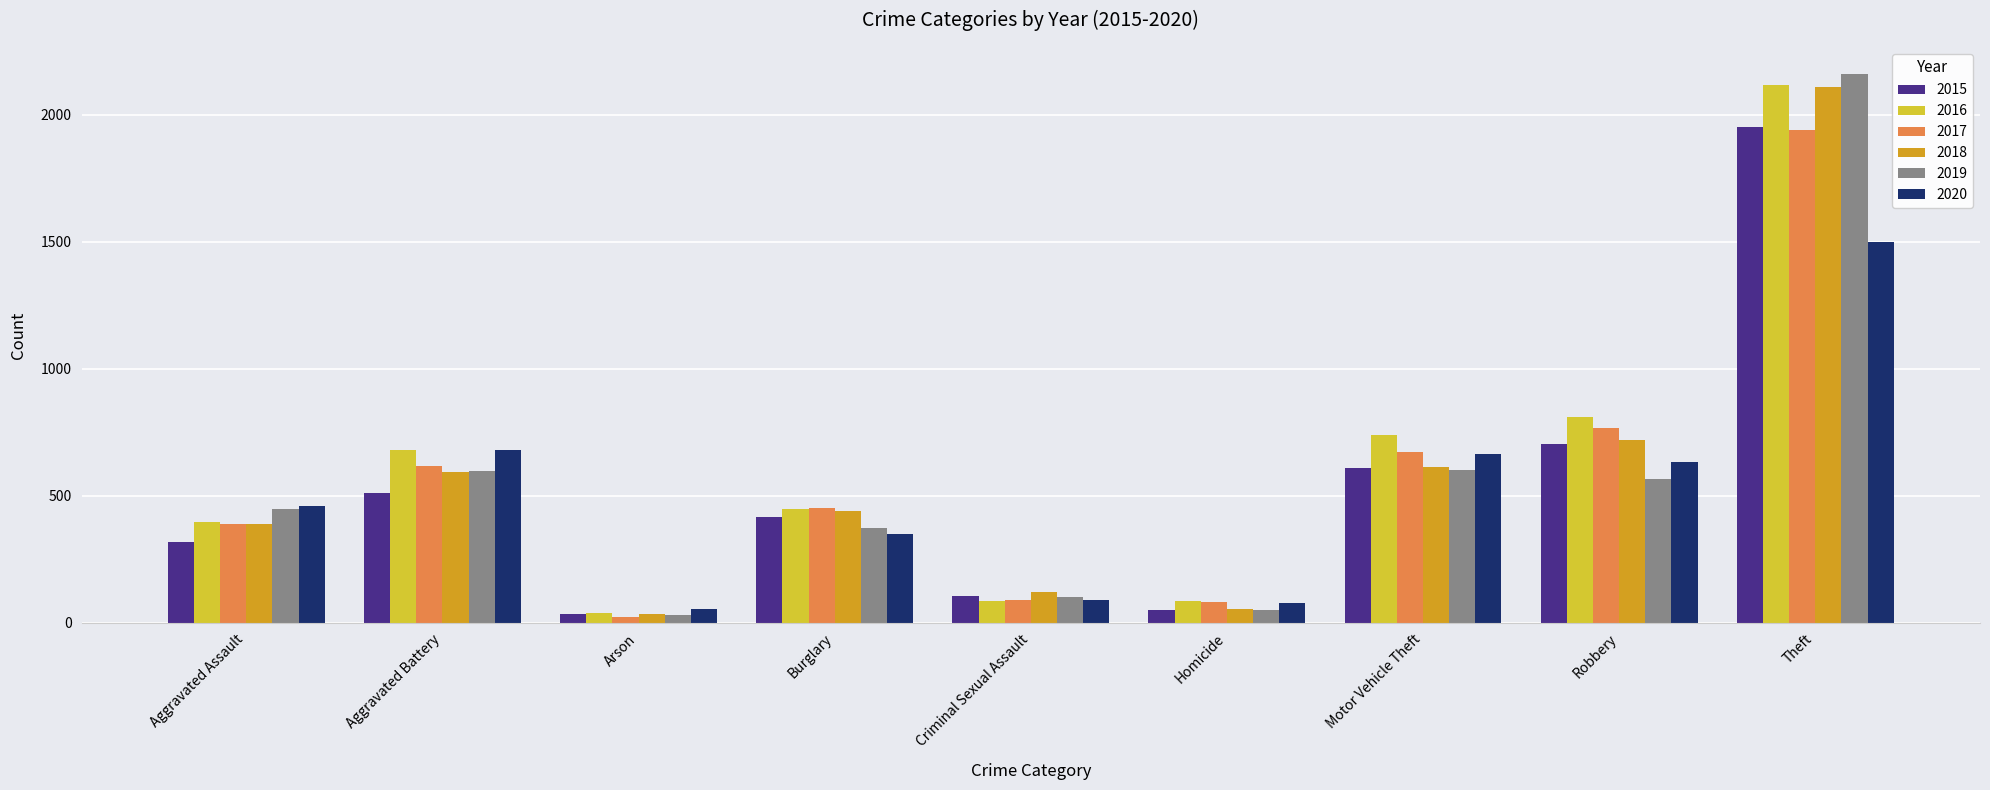

At how many categories does at least one series exceed 2108?

1